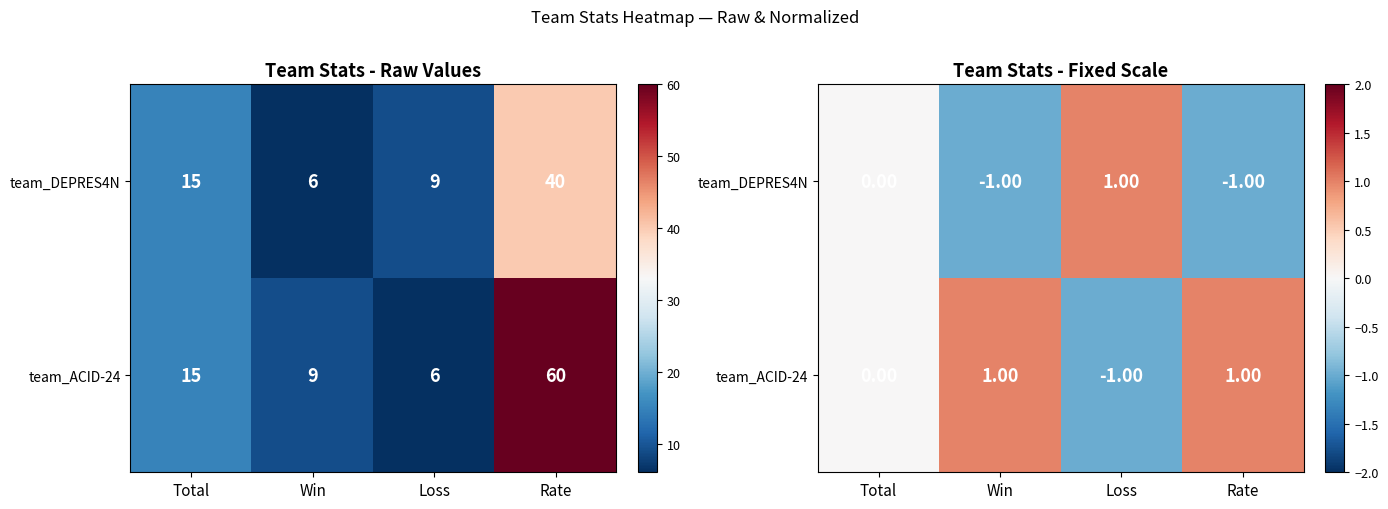

What is the lowest value of the team_ACID-24 series?

-1.0